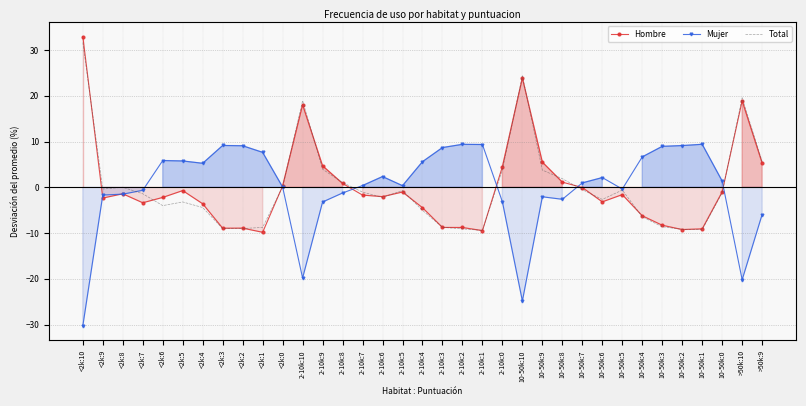

At which category does Mujer reach its first local peak?

<2k:6